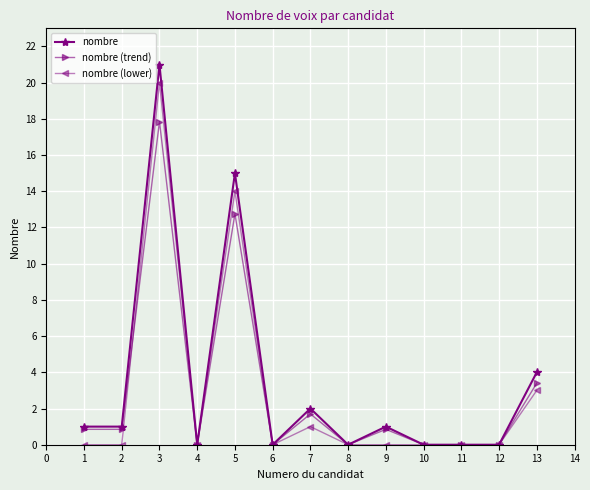

What is the sum of the nombre (lower) values at 5 and 3?

34.0